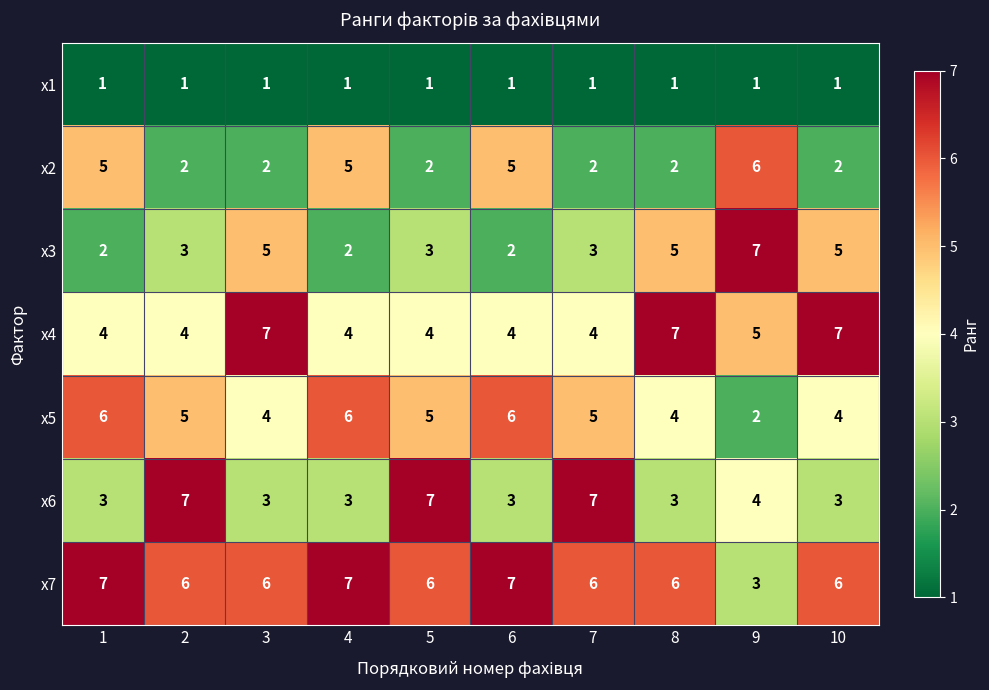

What is the total value across all series at 4?

28